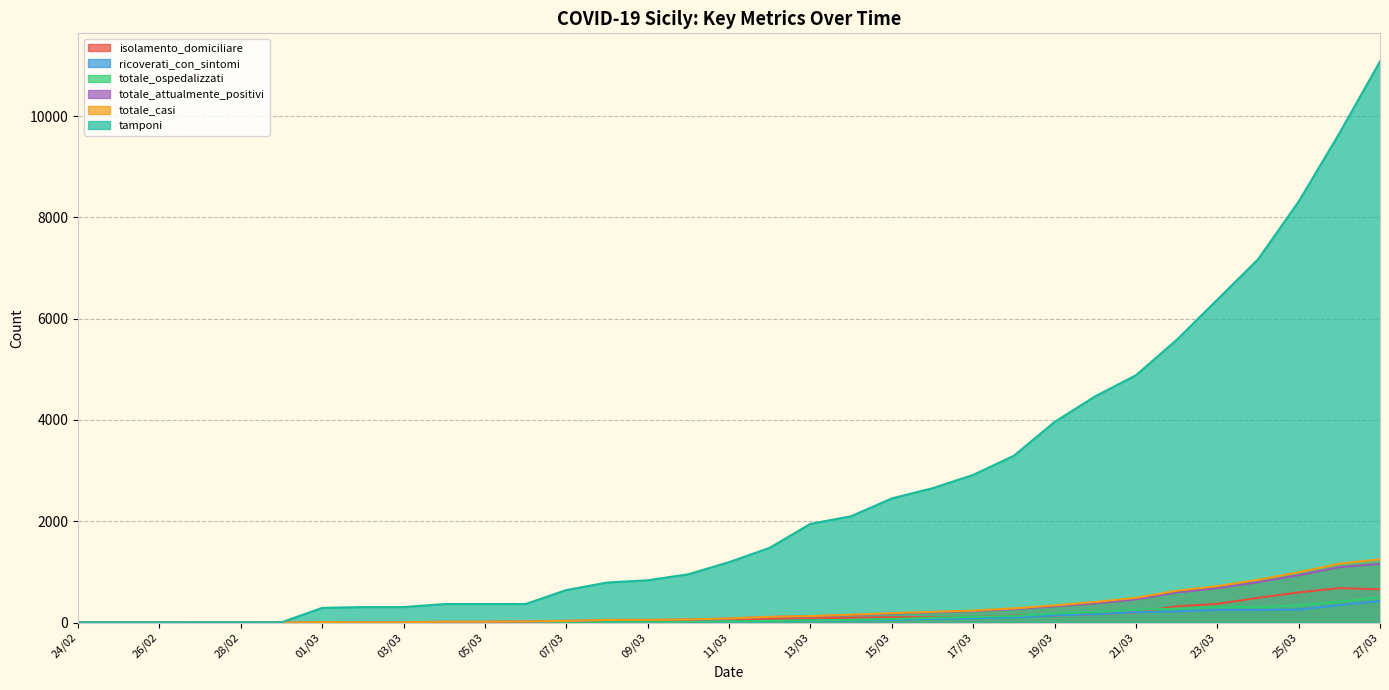

Reading left to right, transcribe all the data shown in this chart.

isolamento_domiciliare: 0	2	2	1	1	1	6	3	3	11	11	15	25	33	33	41	57	78	82	97	108	108	112	138	142	169	204	321	371	489	597	681	658
ricoverati_con_sintomi: 0	1	1	1	1	1	1	2	2	5	5	7	8	18	19	17	23	28	37	42	56	75	86	100	143	168	206	220	250	250	259	346	425
totale_ospedalizzati: 0	2	1	1	1	1	1	2	2	5	5	7	8	18	19	19	24	33	44	53	71	95	114	129	179	210	254	275	310	310	339	414	500
totale_attualmente_positivi: 0	3	3	2	2	2	7	5	5	16	16	22	33	51	52	60	81	111	126	150	179	203	226	267	321	379	458	596	681	799	936	1095	1158
totale_casi: 0	3	3	4	4	4	9	7	7	18	18	24	35	53	54	62	83	115	130	156	188	213	237	282	340	408	490	630	721	846	994	1164	1250
tamponi: 5	5	5	5	5	6	291	307	307	367	367	367	643	791	836	955	1194	1477	1950	2100	2452	2653	2916	3294	3961	4468	4883	5580	6375	7170	8312	9658	11079